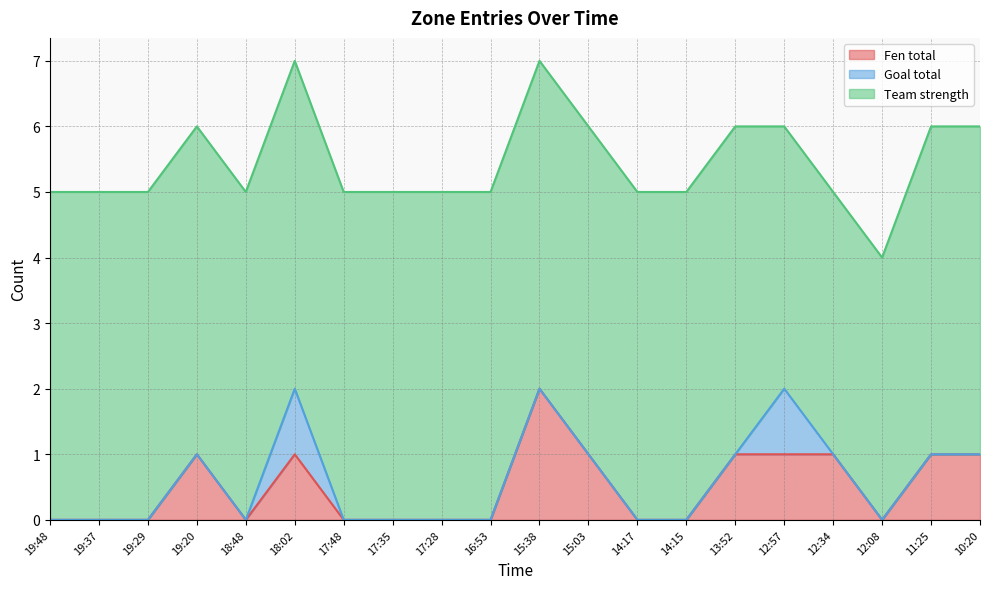

The value of Team strength at 17:35 is 5. True or false?

True